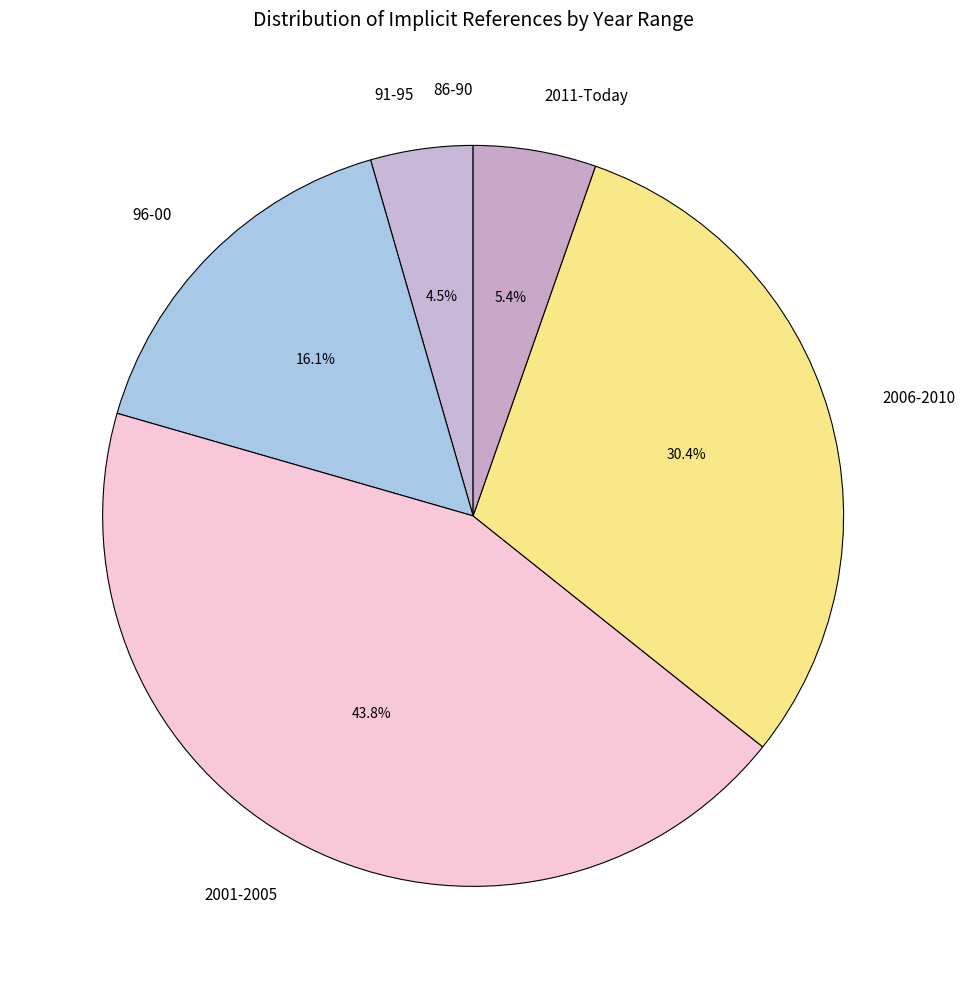

Do 2001-2005 and 91-95 together represent more than half of the pie?

No